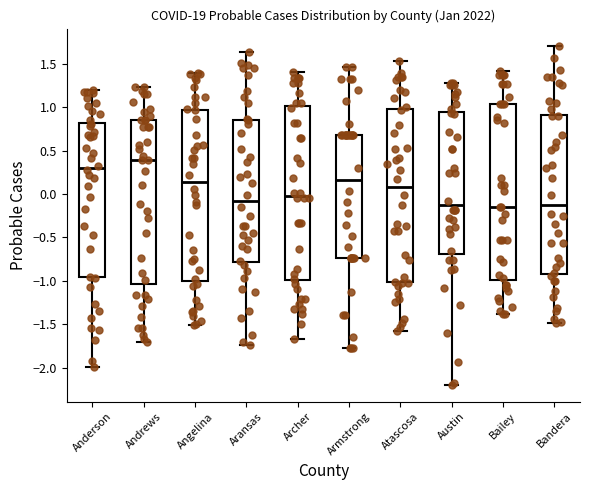

Reading left to right, transcribe this box plot: for each box, give where its median line is, the range the box spans, and where its two whiskers end, as read against the y-axis. The values are not printed on the chart, so give them approximately, as read against the axis.

Anderson: median 0.30, box -0.95 to 0.80, whiskers -2.00 to 1.20
Andrews: median 0.40, box -1.05 to 0.85, whiskers -1.70 to 1.25
Angelina: median 0.15, box -1.00 to 0.95, whiskers -1.50 to 1.40
Aransas: median -0.10, box -0.80 to 0.85, whiskers -1.75 to 1.65
Archer: median 0.00, box -1.00 to 1.00, whiskers -1.65 to 1.40
Armstrong: median 0.15, box -0.75 to 0.70, whiskers -1.80 to 1.45
Atascosa: median 0.10, box -1.00 to 1.00, whiskers -1.60 to 1.55
Austin: median -0.15, box -0.70 to 0.95, whiskers -2.20 to 1.30
Bailey: median -0.15, box -1.00 to 1.05, whiskers -1.40 to 1.40
Bandera: median -0.10, box -0.90 to 0.90, whiskers -1.50 to 1.70